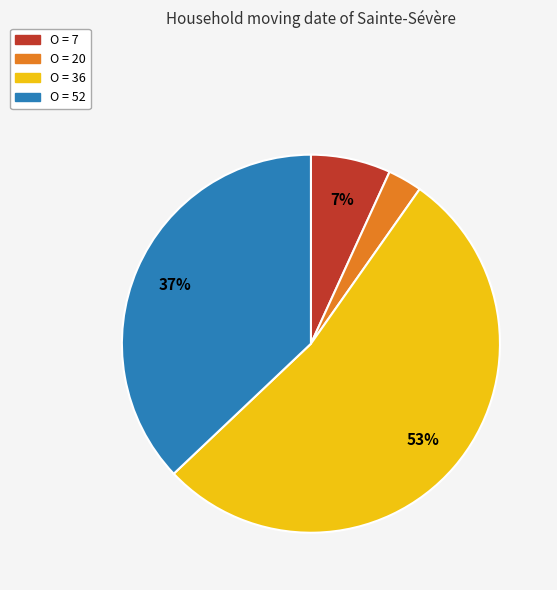

Is there any slice that represents more than half of the pie?

Yes